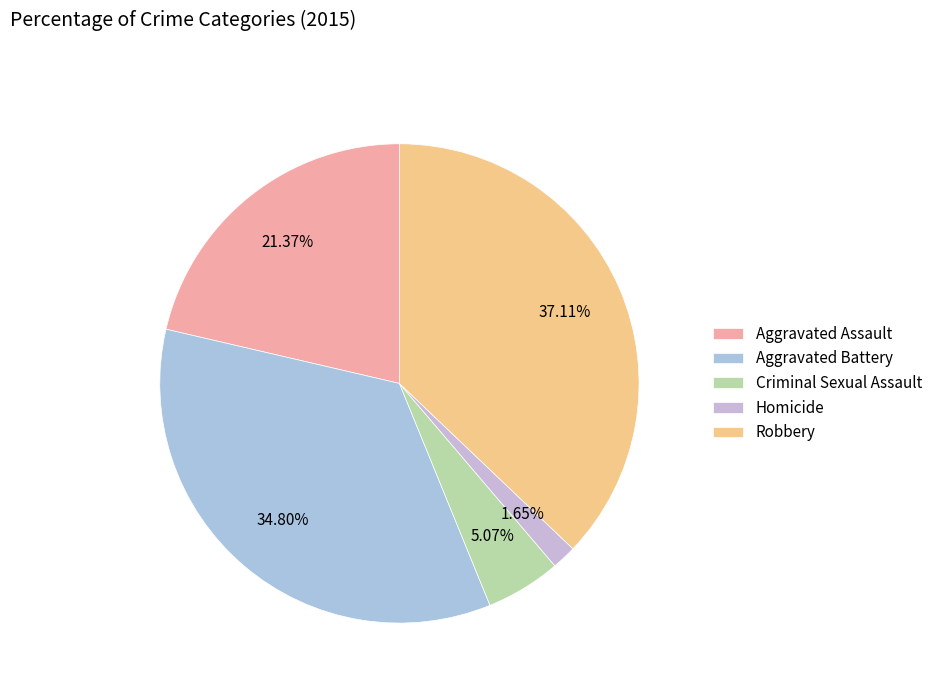

To the nearest percent, what is the difference between the Aggravated Battery and Aggravated Assault slice percentages?

13%